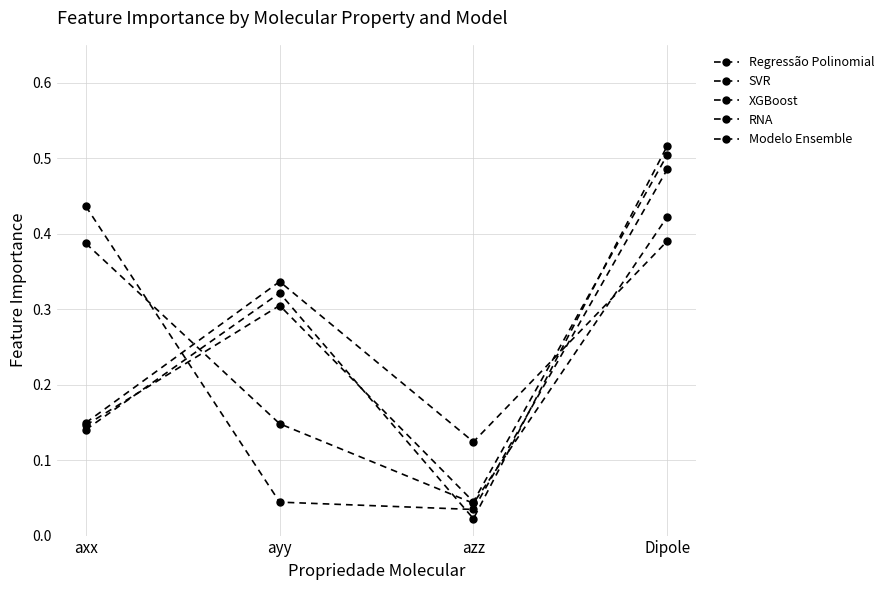

True or false: RNA and Modelo Ensemble cross at least once.

True